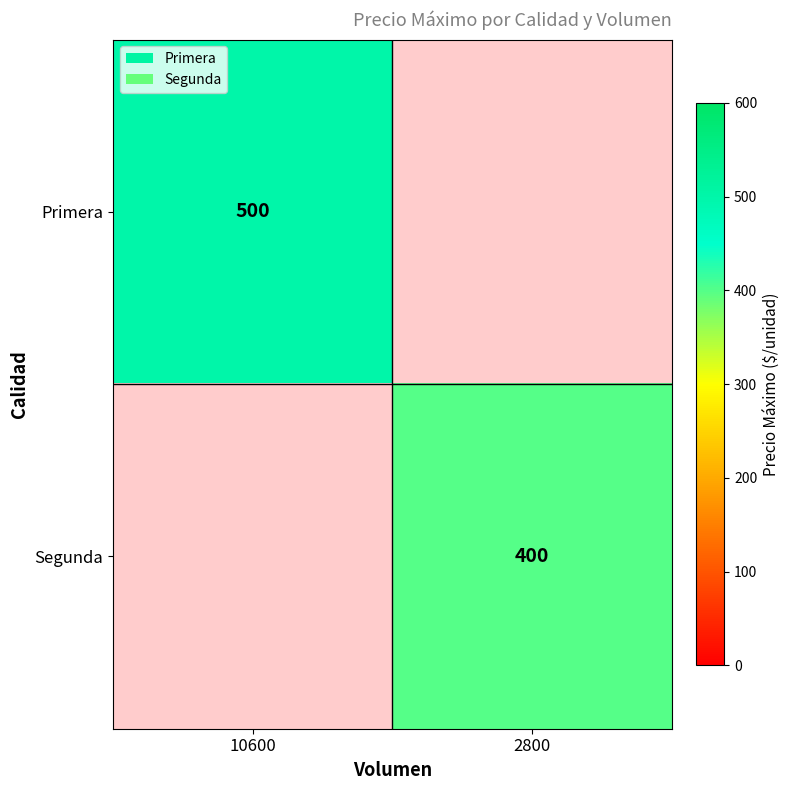

The Primera series shows 500 at 10600. True or false?

True